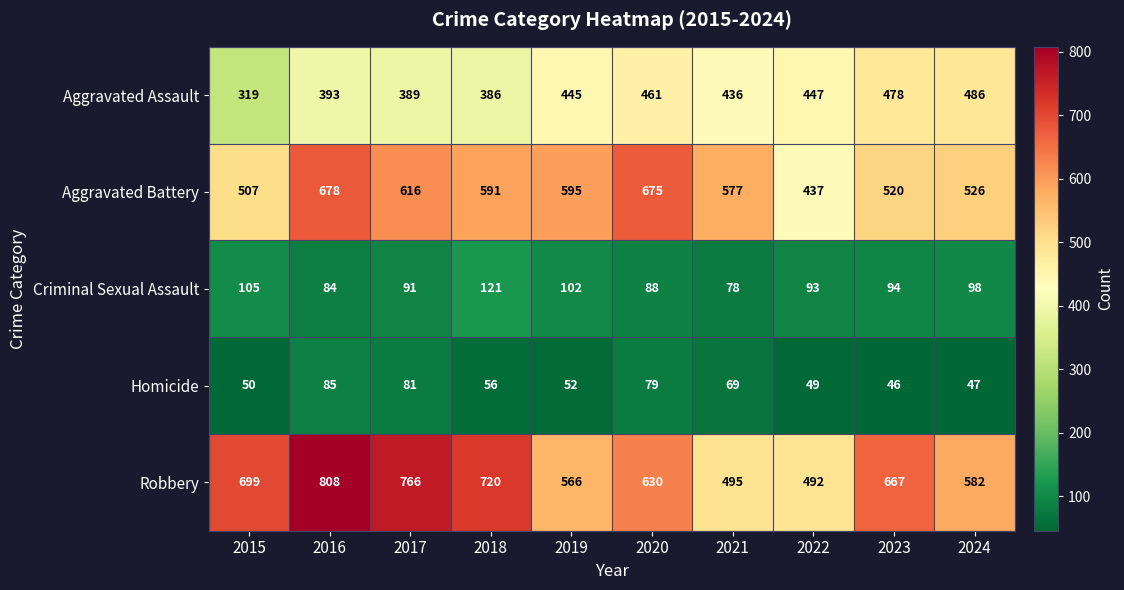

How many categories are shown in the chart?

10